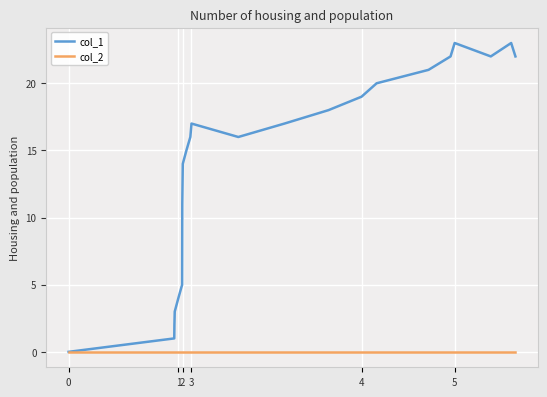

Which series has the largest total across all categories?

col_1